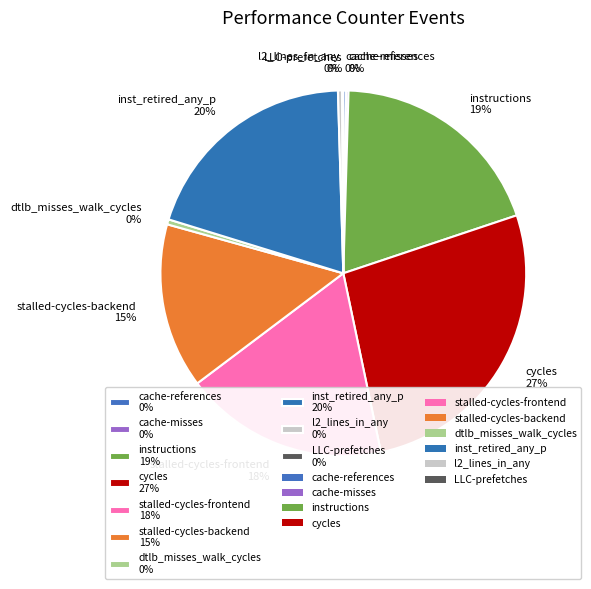

To the nearest percent, what is the difference between the largest and smallest slice percentages?

27%